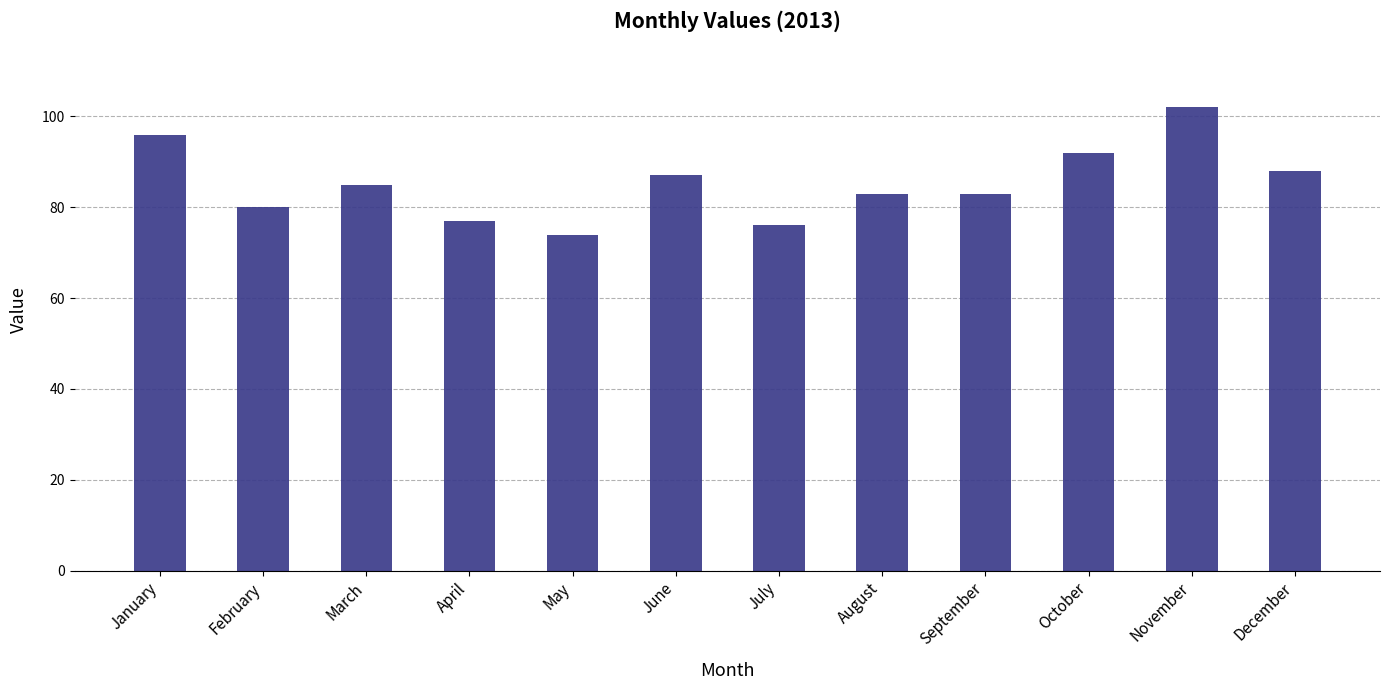

Is it true that the value at January is 156?

False